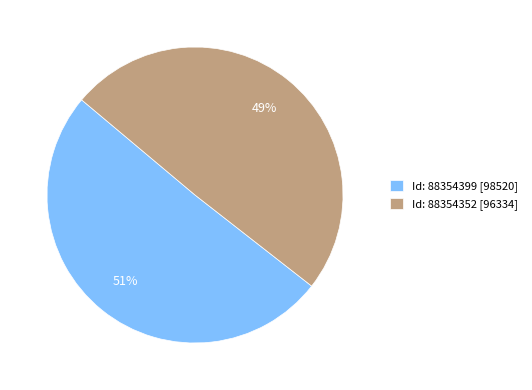

What is the ratio of the value at Id: 88354399 [98520] to the value at Id: 88354352 [96334]?

1.0